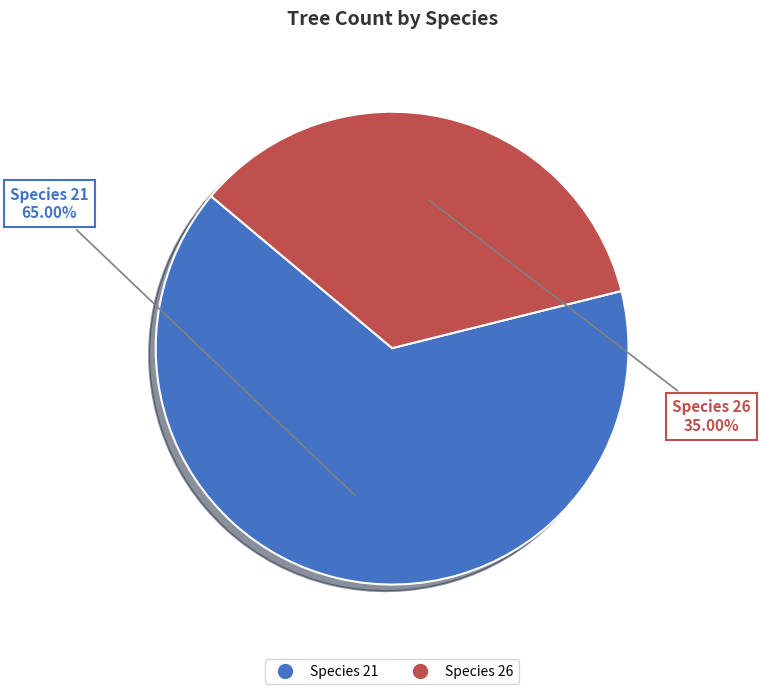

To the nearest percent, what is the average slice percentage?

50%